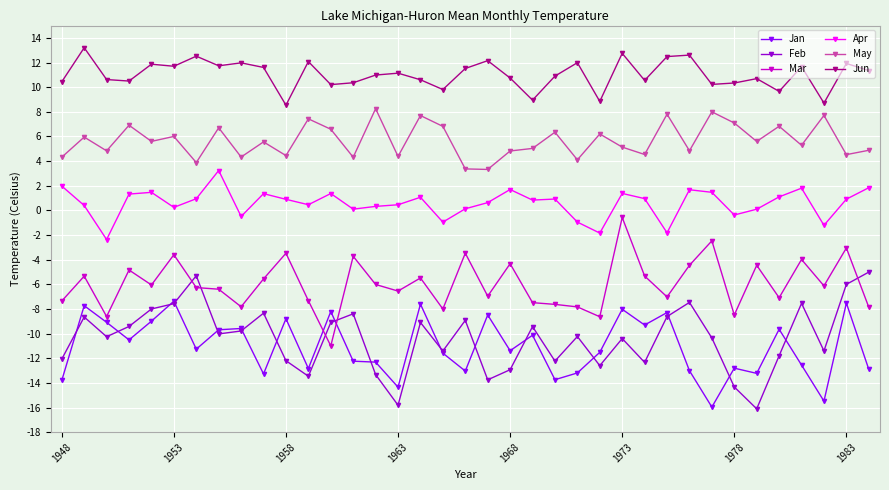

What is the minimum value shown in the chart?

-16.1